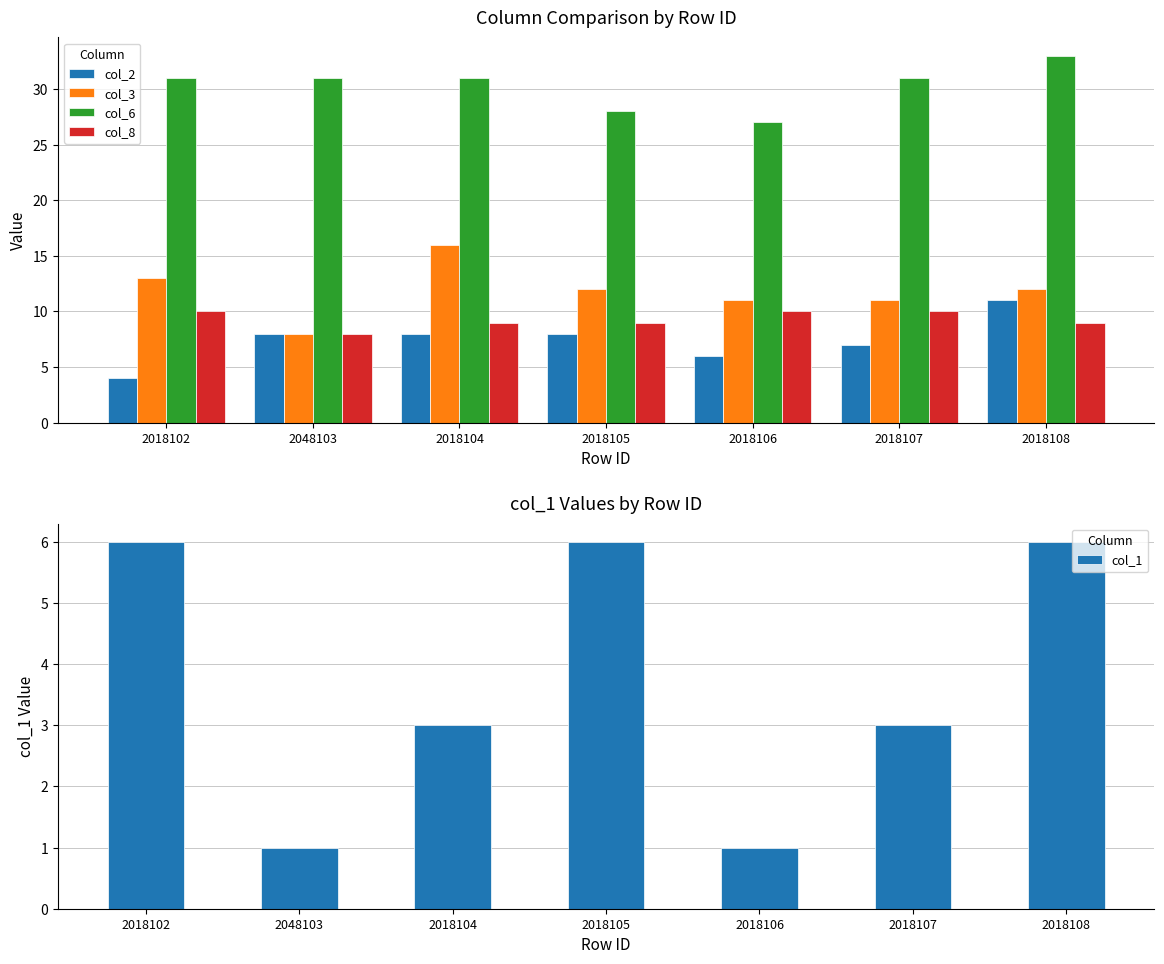

Which category has the highest value across all series?

2018108